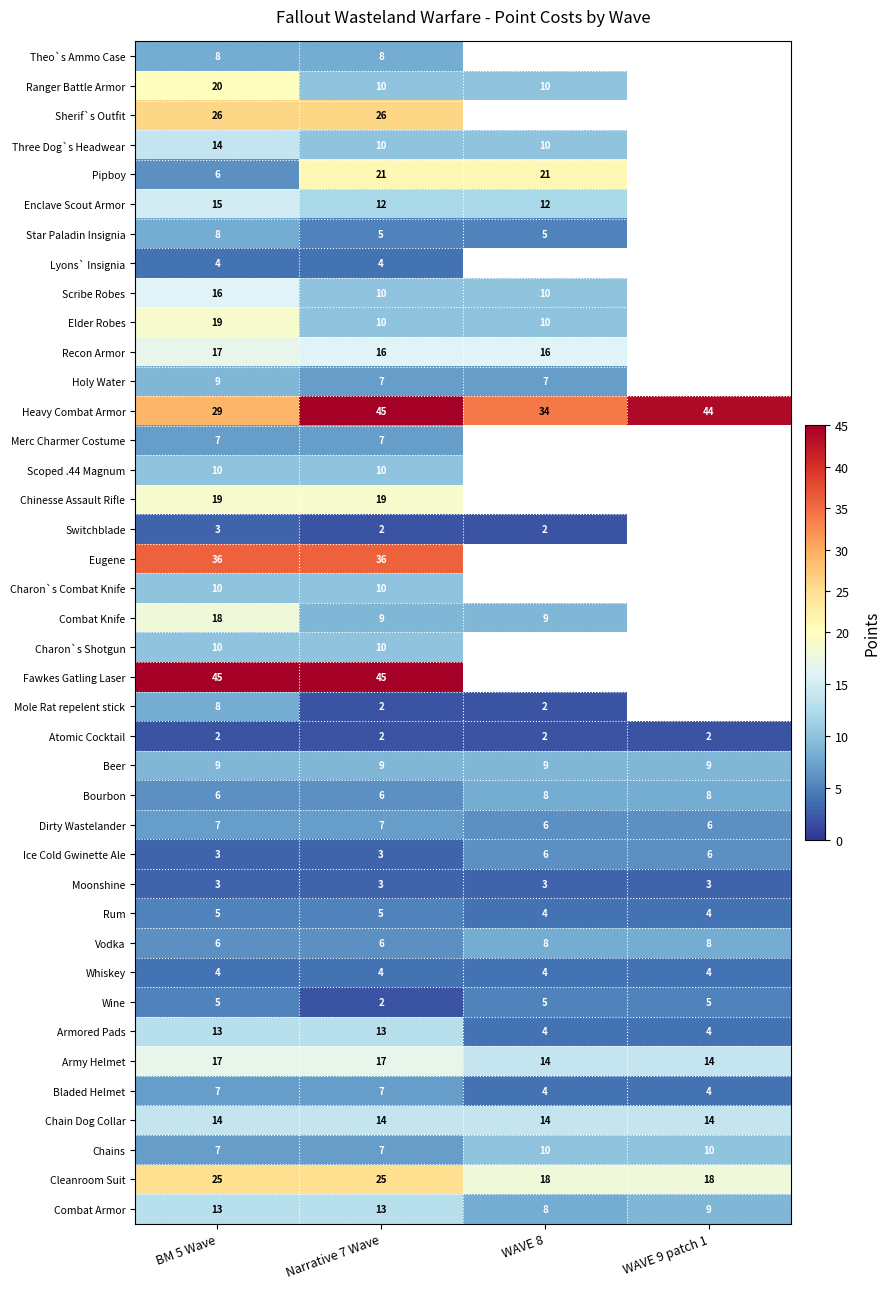

The Dirty Wastelander series shows 6 at WAVE 8. True or false?

True